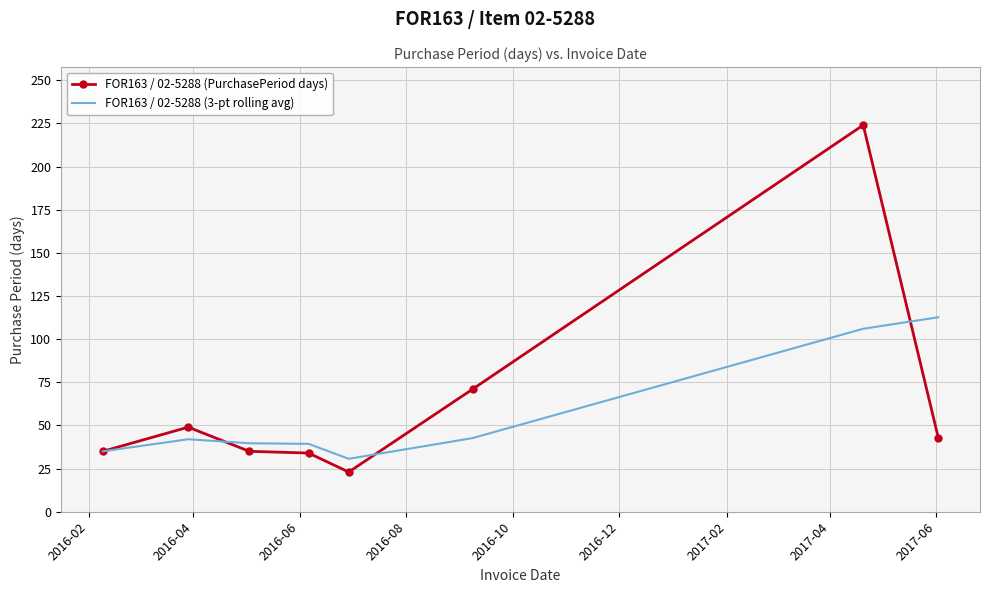

How many values in the FOR163 / 02-5288 (3-pt rolling avg) series are below 42?

4